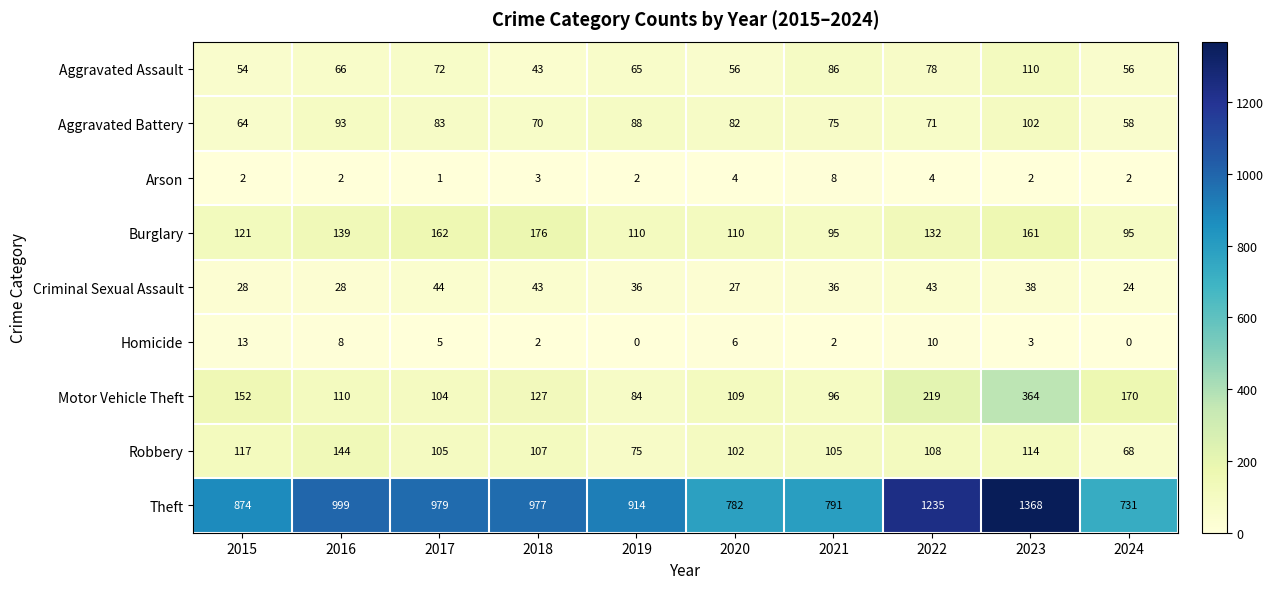

At which label is Homicide closest to 6?

2020